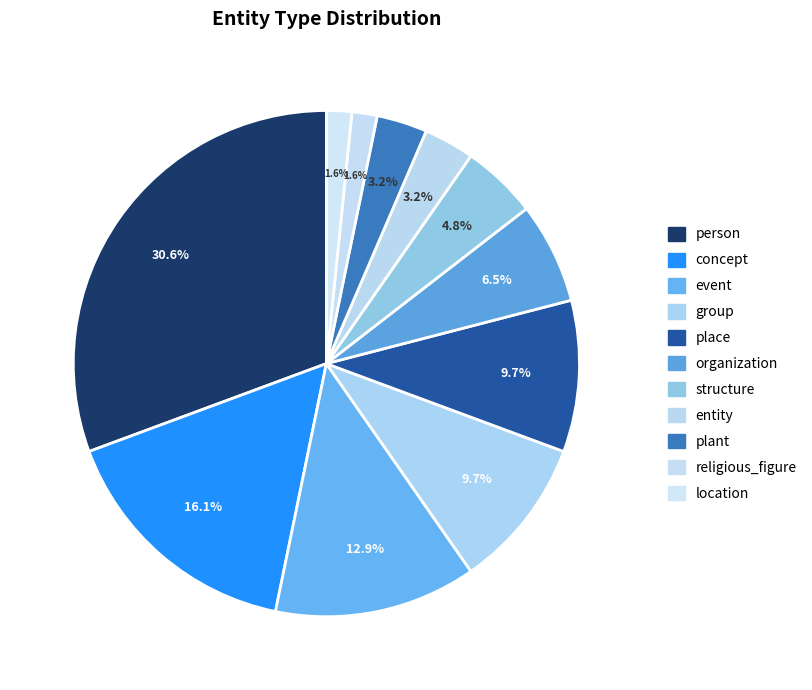

Rank the categories by value from lowest to highest.

religious_figure, location, entity, plant, structure, organization, group, place, event, concept, person